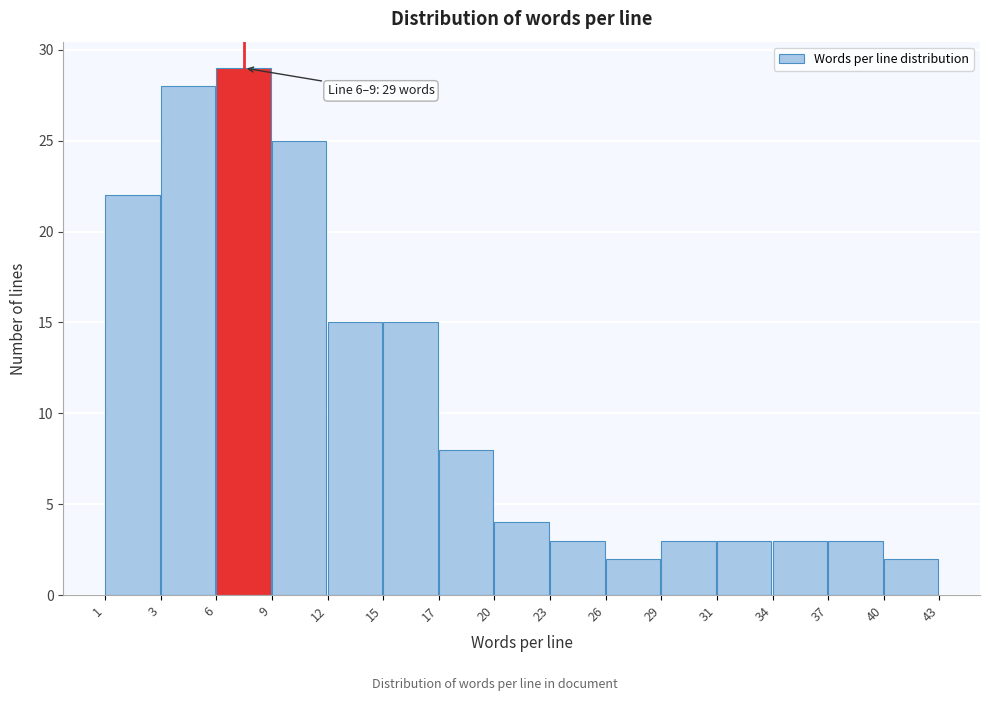

Reading left to right, what are all the values shown in this chart?

1=22	3=28	6=29	9=25	12=15	15=15	17=8	20=4	23=3	26=2	29=3	31=3	34=3	37=3	40=2